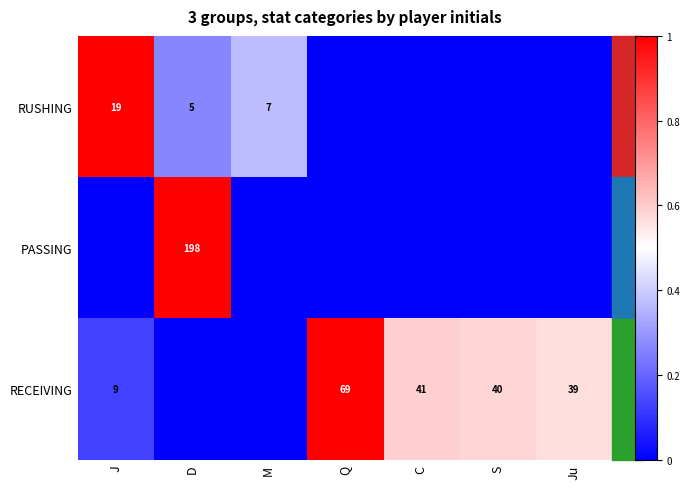

Is it true that PASSING equals 198 at D?

True